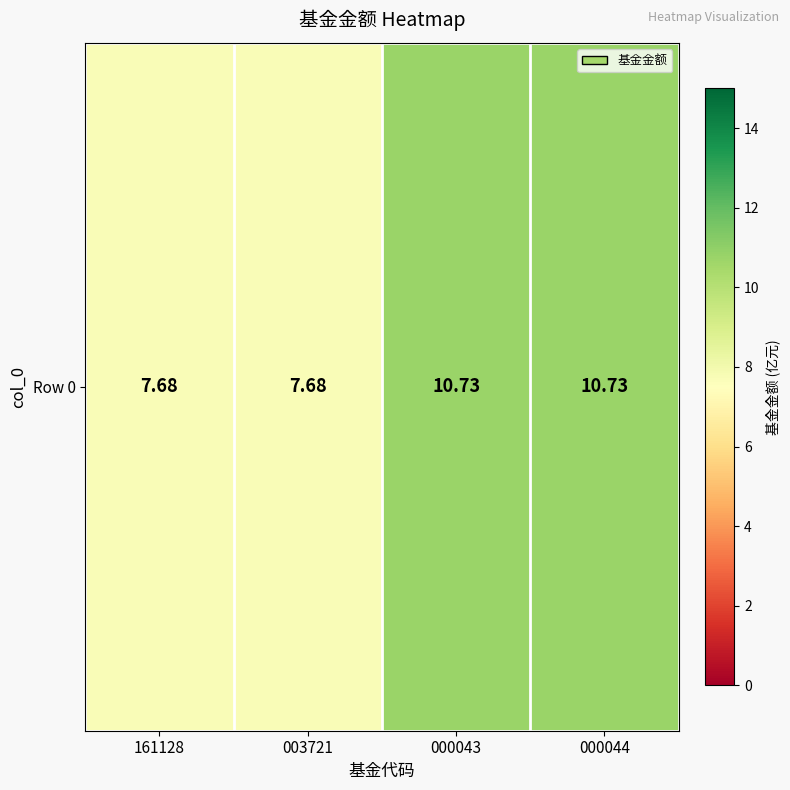

Count the values in the range 7 to 10.

2